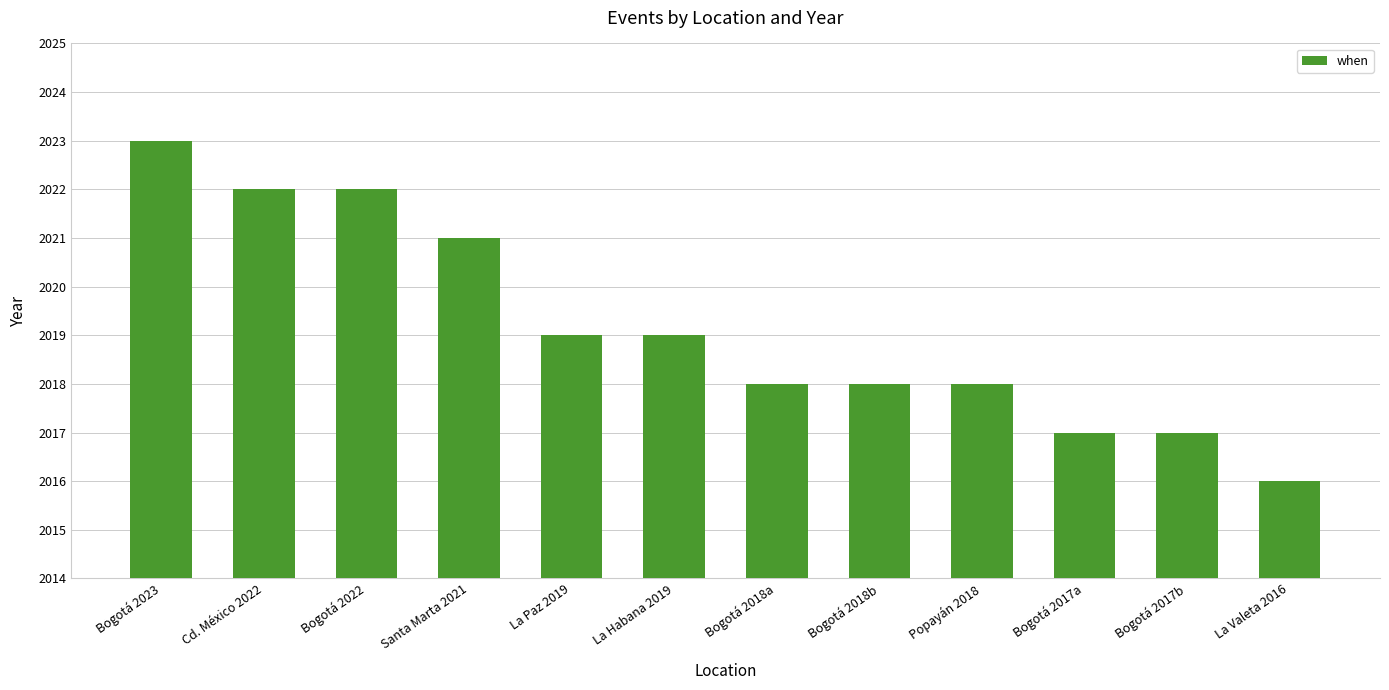

Count the number of categories in the chart.

12